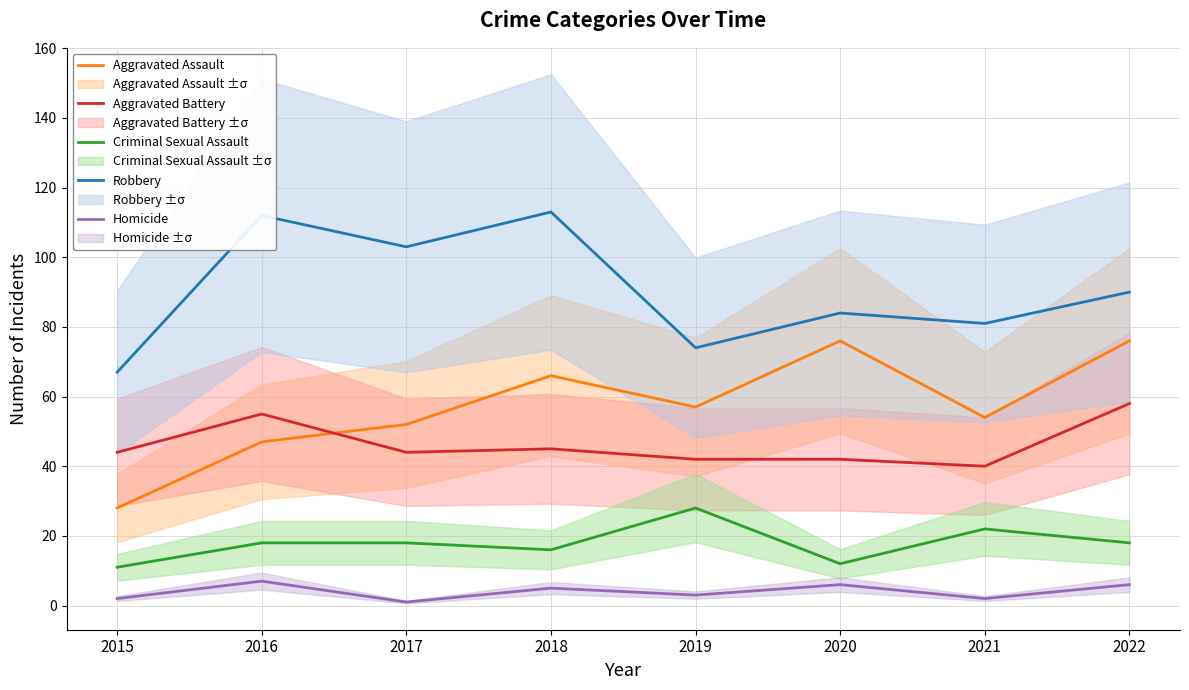

Reading left to right, what are all the values shown in this chart?

Aggravated Assault: 2015=28	2016=47	2017=52	2018=66	2019=57	2020=76	2021=54	2022=76
Aggravated Battery: 2015=44	2016=55	2017=44	2018=45	2019=42	2020=42	2021=40	2022=58
Criminal Sexual Assault: 2015=11	2016=18	2017=18	2018=16	2019=28	2020=12	2021=22	2022=18
Robbery: 2015=67	2016=112	2017=103	2018=113	2019=74	2020=84	2021=81	2022=90
Homicide: 2015=2	2016=7	2017=1	2018=5	2019=3	2020=6	2021=2	2022=6